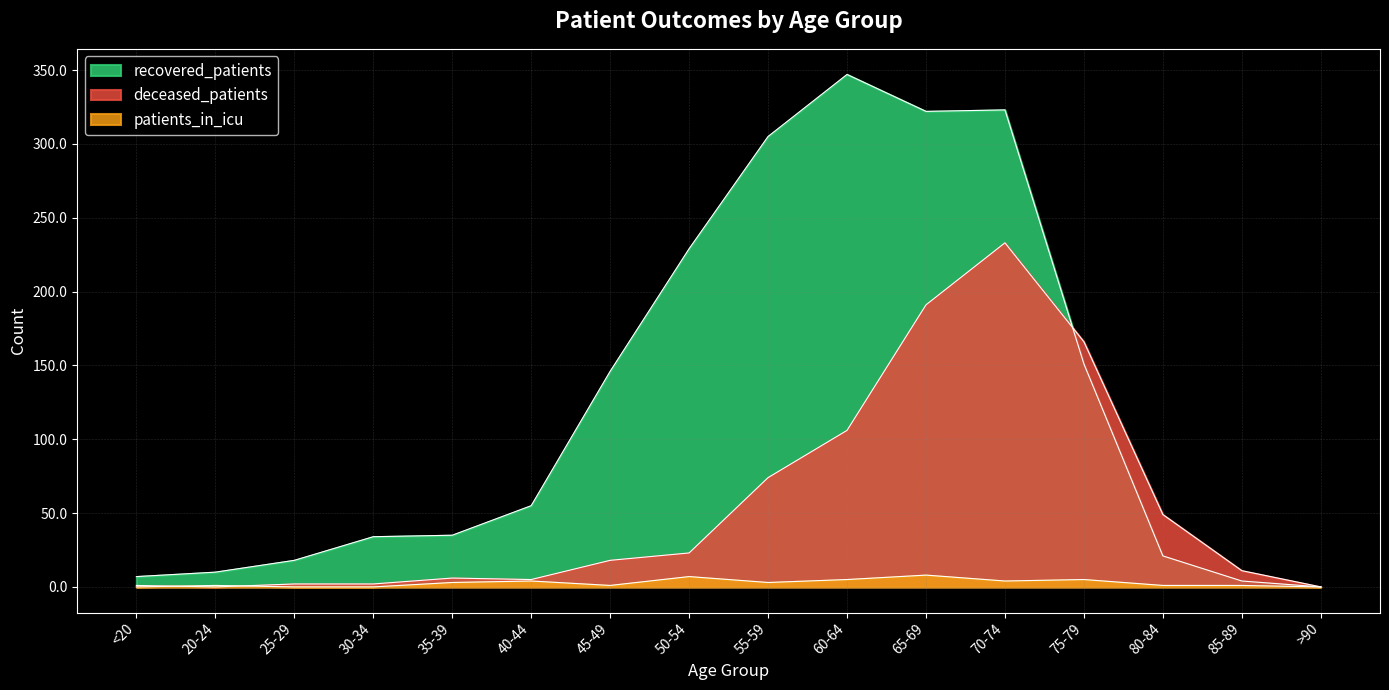

The value of patients_in_icu at 35-39 is 3. True or false?

True